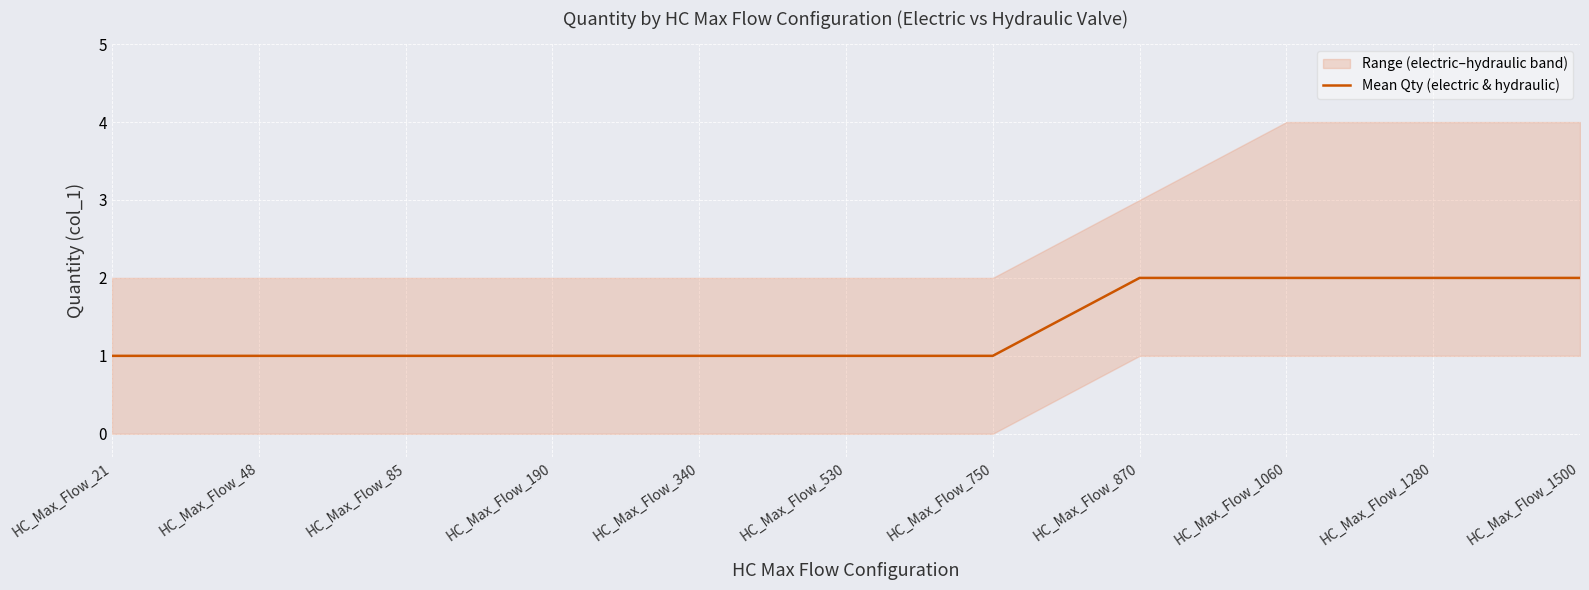

Which label corresponds to the smallest value in the chart?

HC_Max_Flow_21